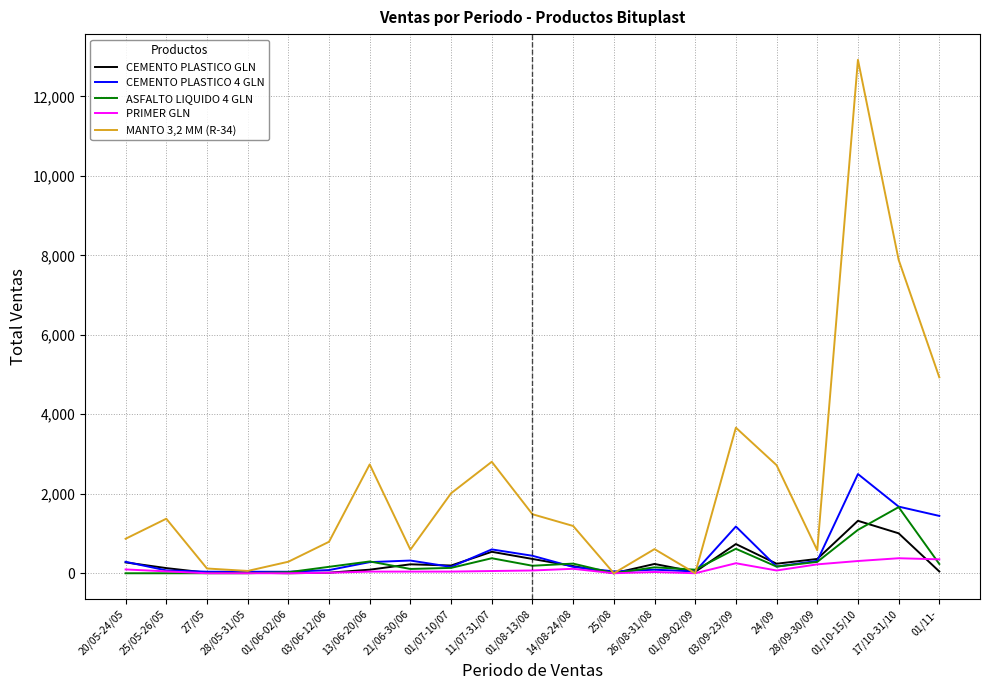

After their last crossing, which series has the higher values: ASFALTO LIQUIDO 4 GLN or PRIMER GLN?

PRIMER GLN